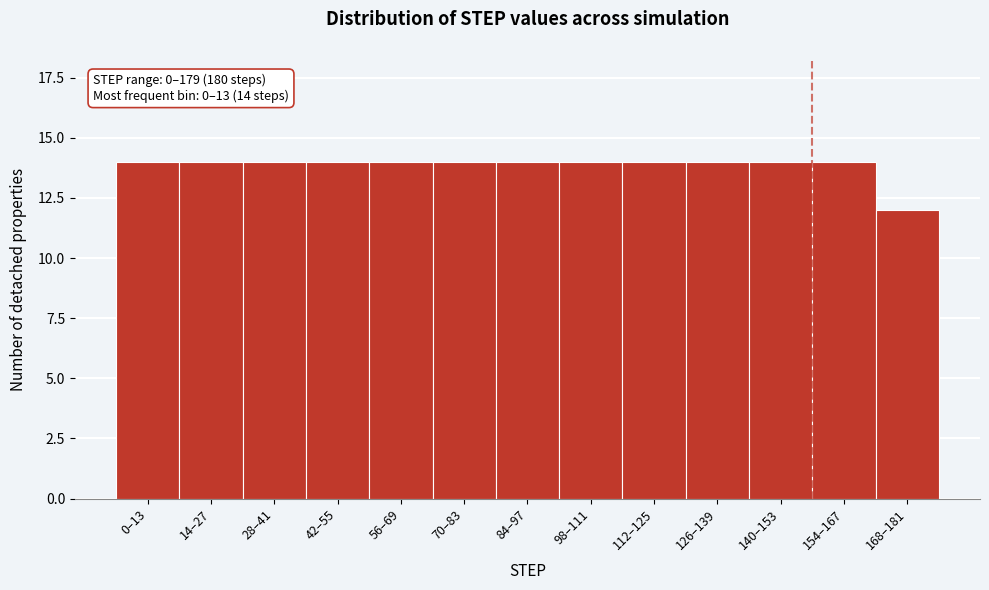

Reading right to left, extract all data points from this chart.

12	14	14	14	14	14	14	14	14	14	14	14	14